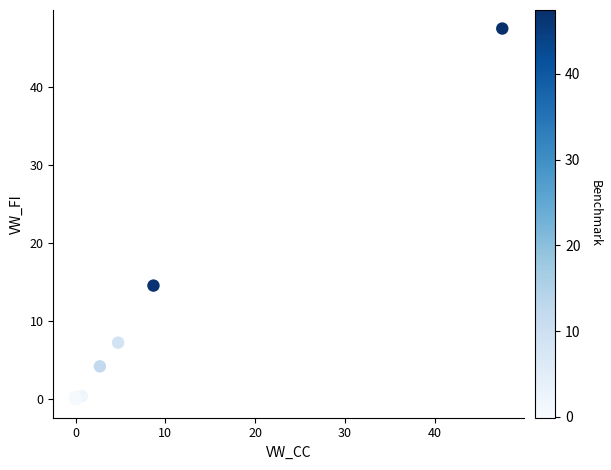

What Y value in the scatter plot is closest to 23?

14.6